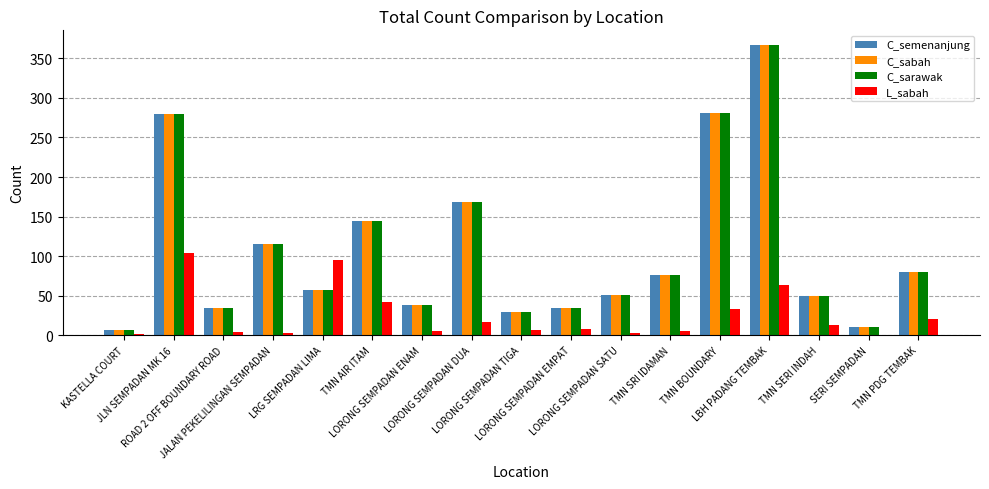

What are all the series names shown in the legend?

C_semenanjung, C_sabah, C_sarawak, L_sabah